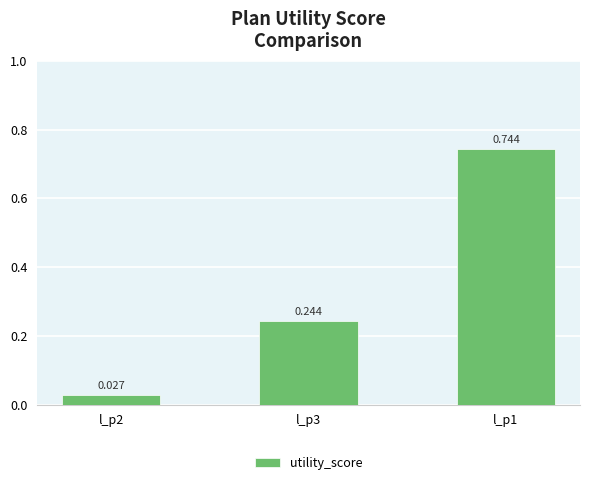

Rank the categories by value from lowest to highest.

l_p2, l_p3, l_p1